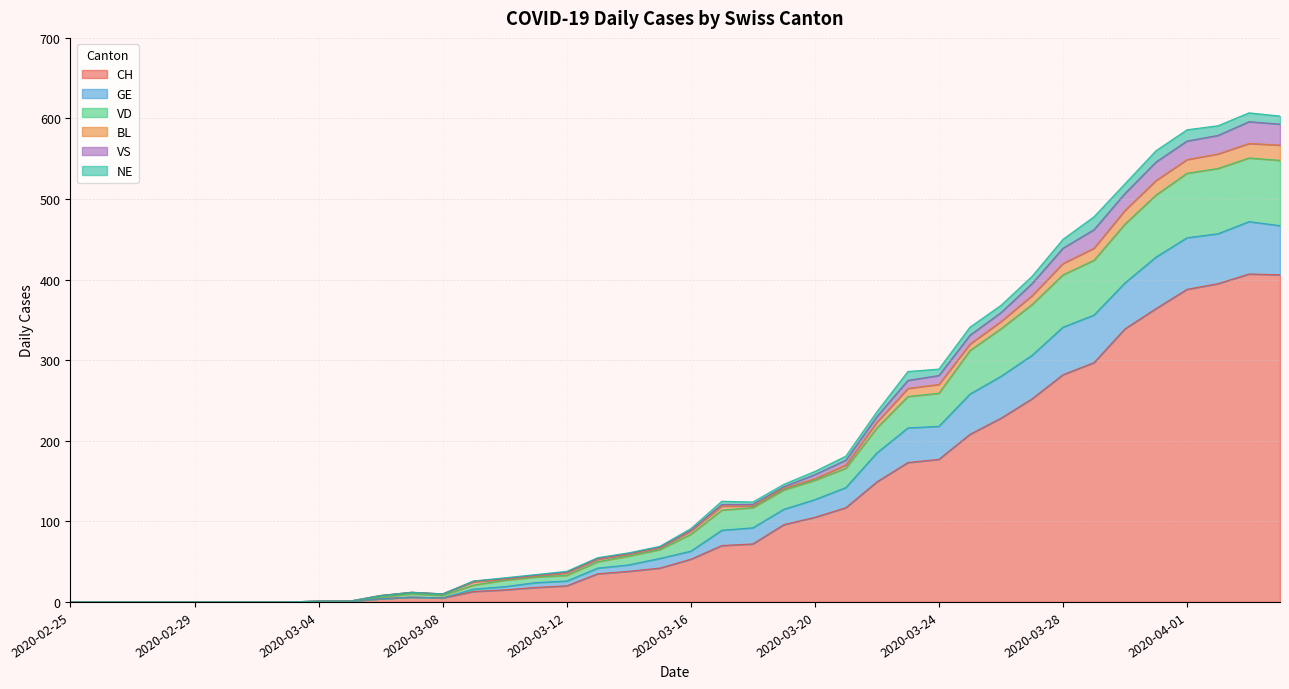

How many lines are shown in the chart?

6